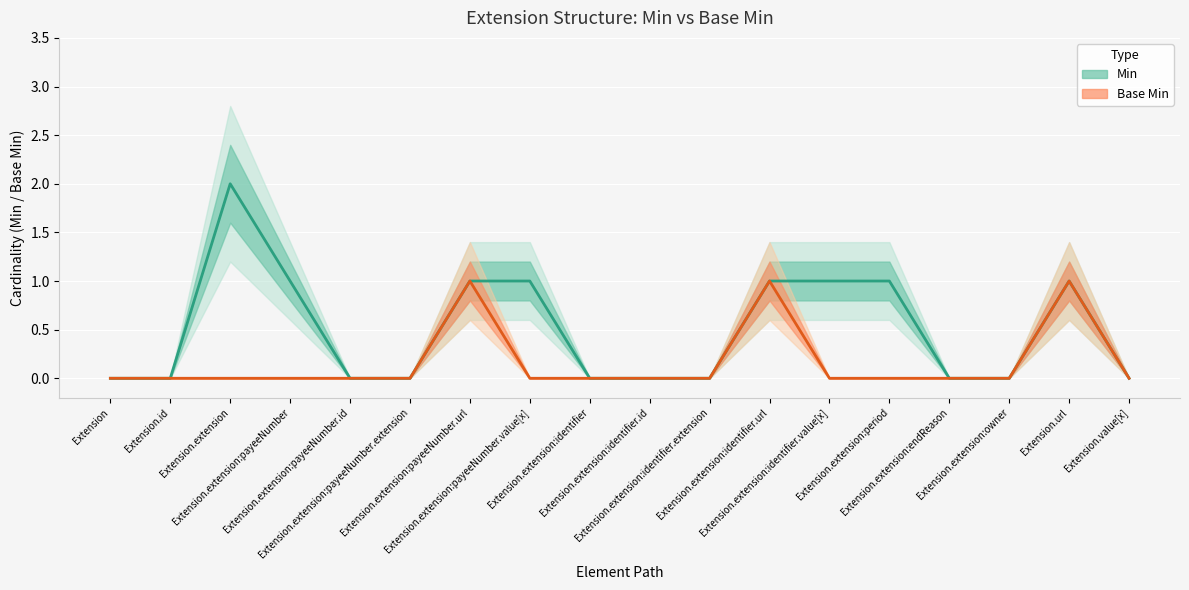

List the labels in order of Base Min value, largest first.

Extension.extension:payeeNumber.url, Extension.extension:identifier.url, Extension.url, Extension, Extension.id, Extension.extension, Extension.extension:payeeNumber, Extension.extension:payeeNumber.id, Extension.extension:payeeNumber.extension, Extension.extension:payeeNumber.value[x], Extension.extension:identifier, Extension.extension:identifier.id, Extension.extension:identifier.extension, Extension.extension:identifier.value[x], Extension.extension:period, Extension.extension:endReason, Extension.extension:owner, Extension.value[x]